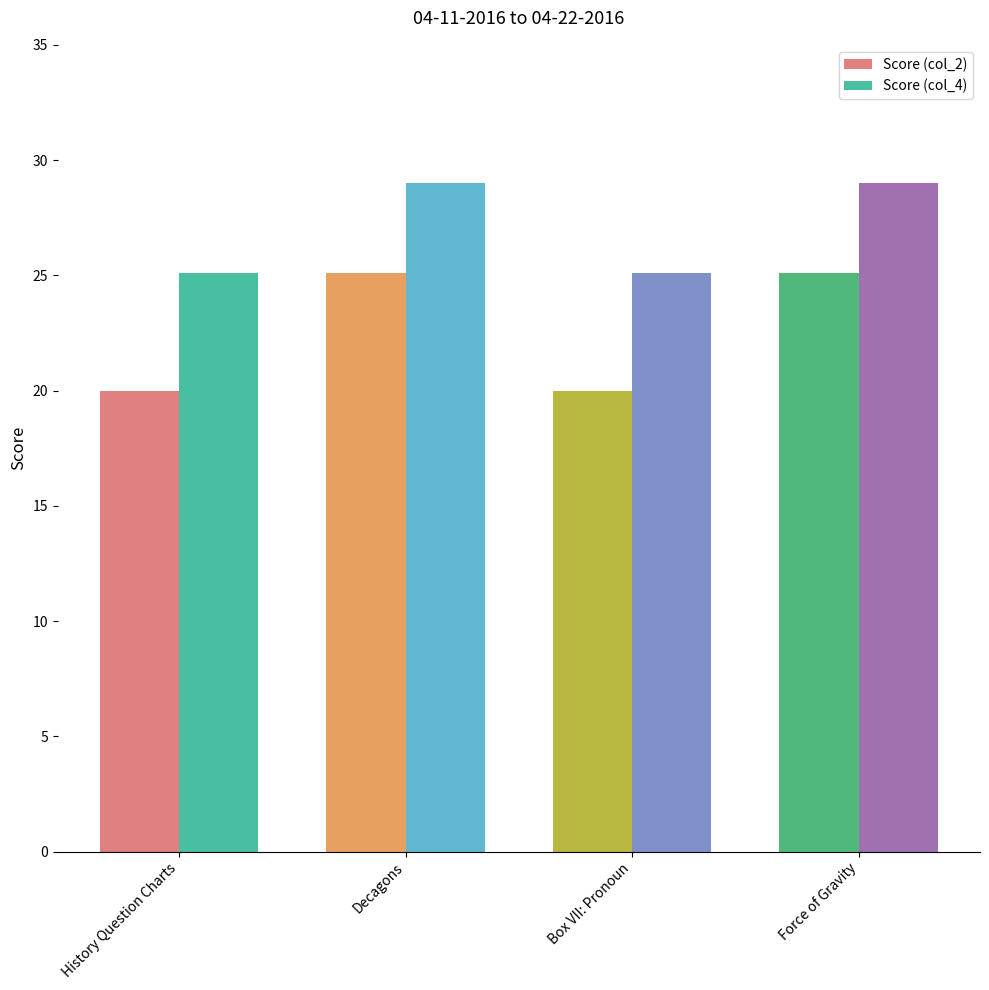

Which series has the widest spread of values?

Score (col_2)